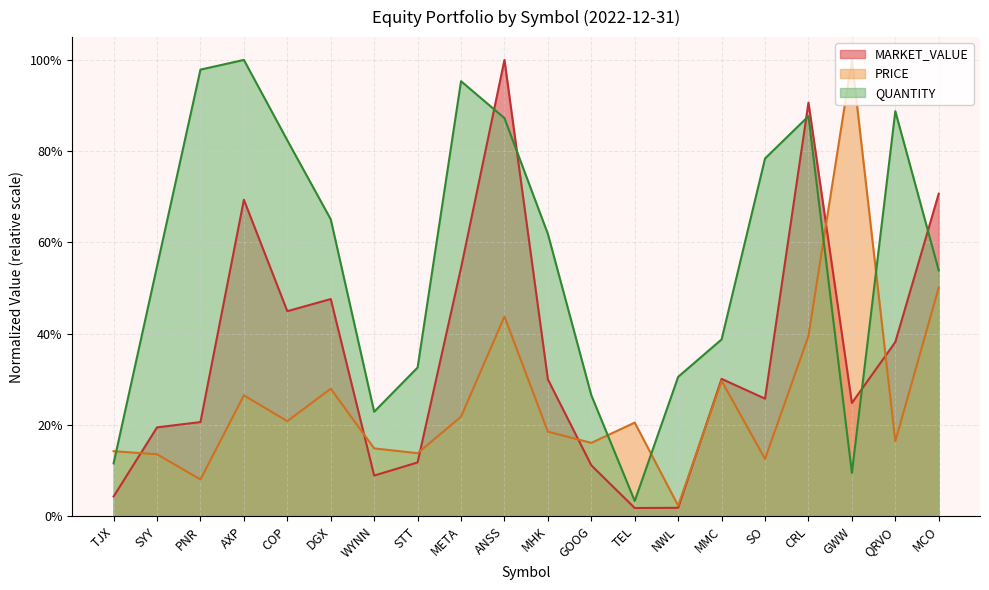

What is the difference between the second highest and minimum values in the PRICE series?

0.5